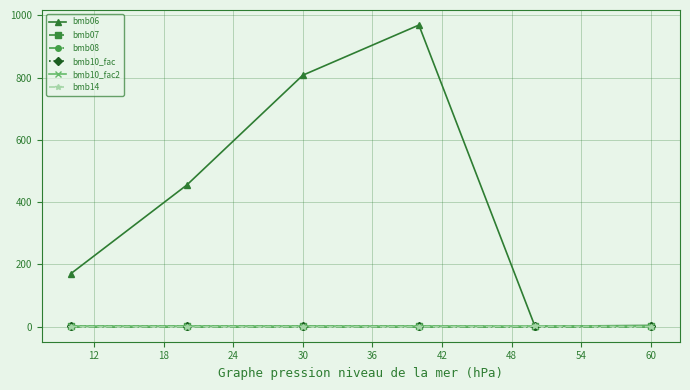

True or false: bmb14 and bmb08 cross at least once.

False